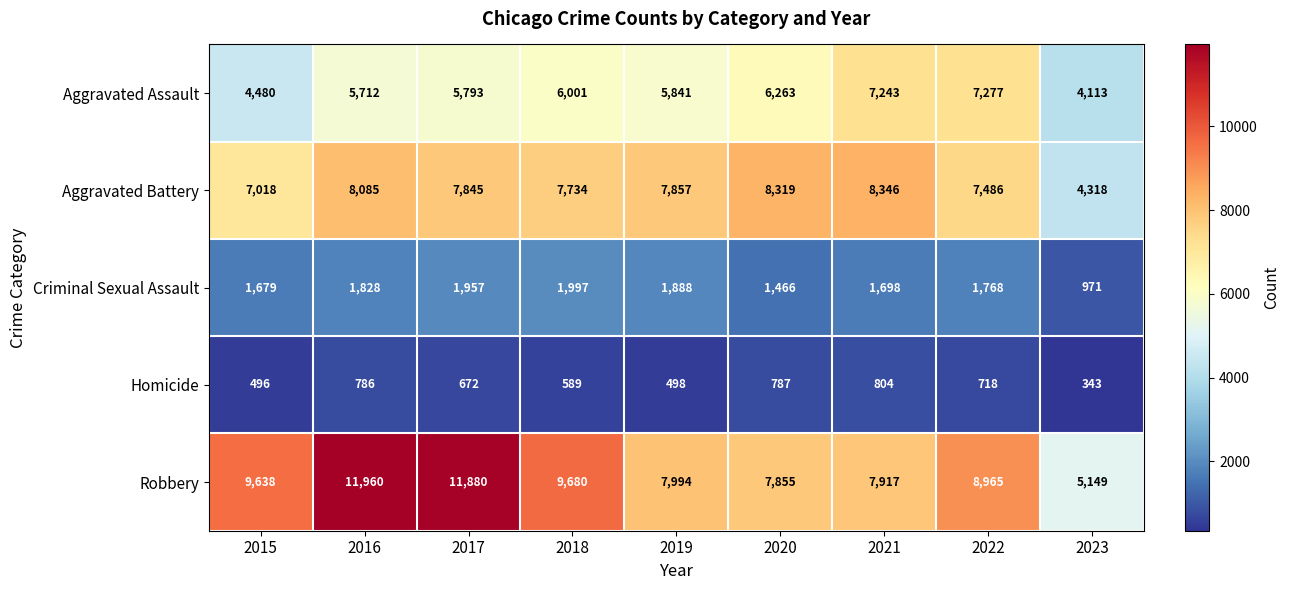

How many series are shown in this chart?

5